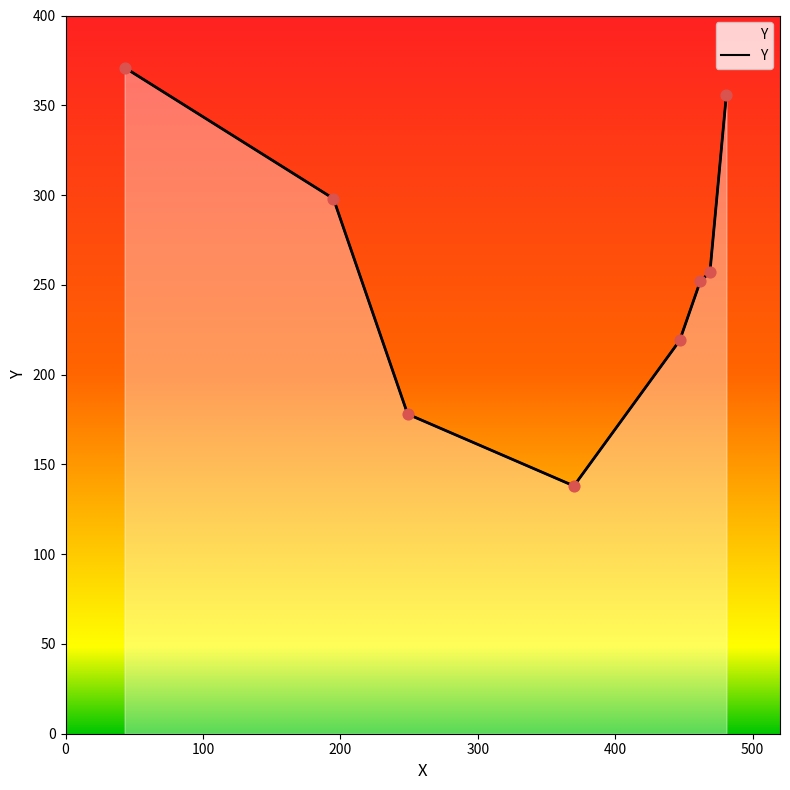

Approximately how many times larger is the value at 500 compared to 0?

0.7